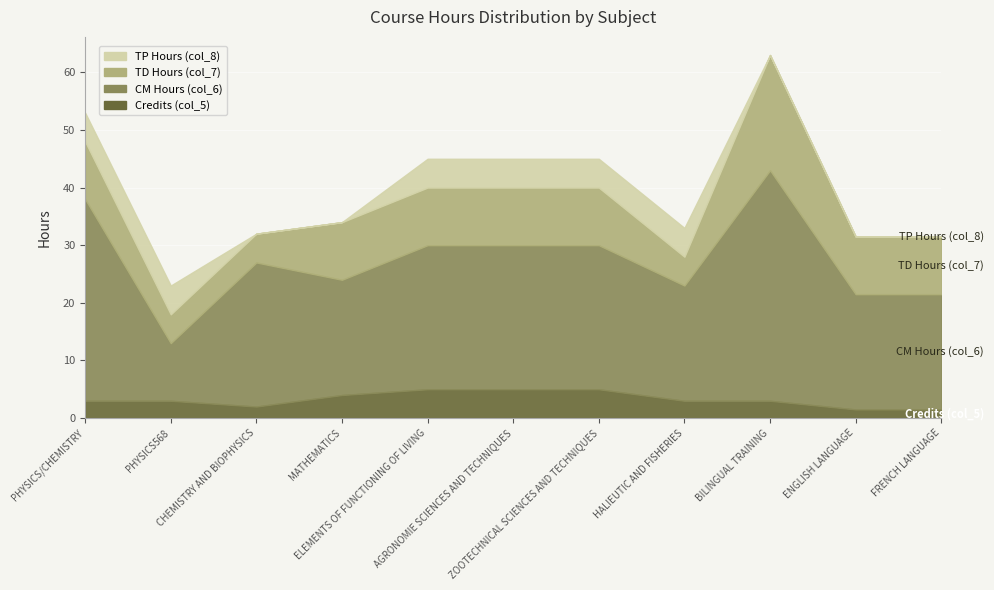

Count the number of categories in the chart.

11